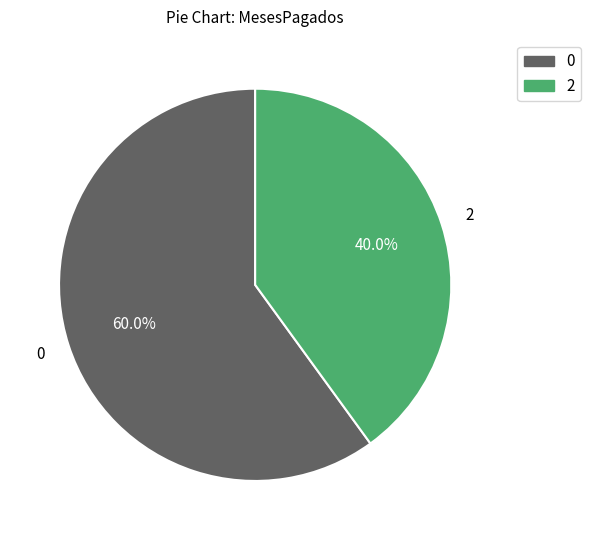

Does any single category account for the majority?

Yes